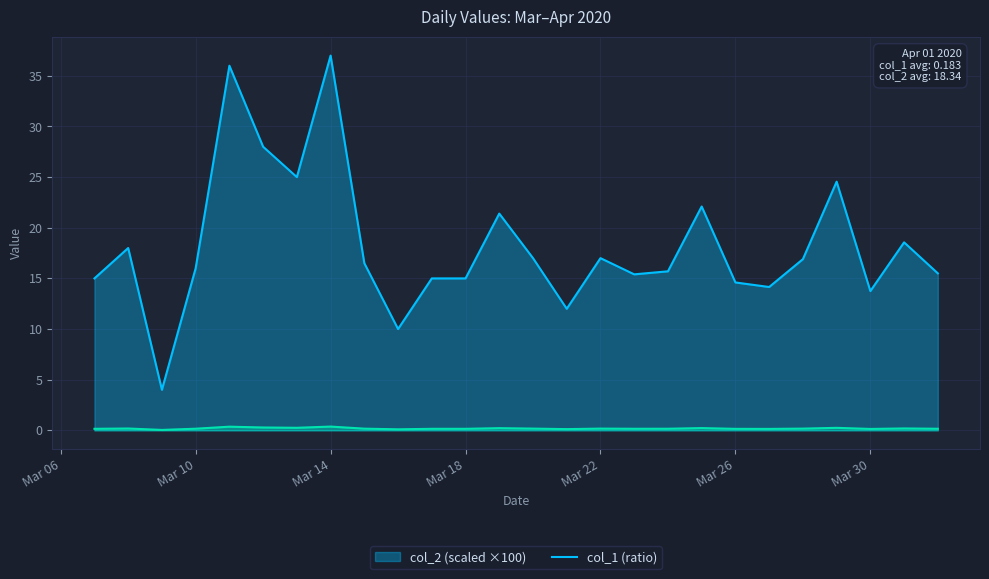

At which label does col_2 reach its minimum?

2020-03-09